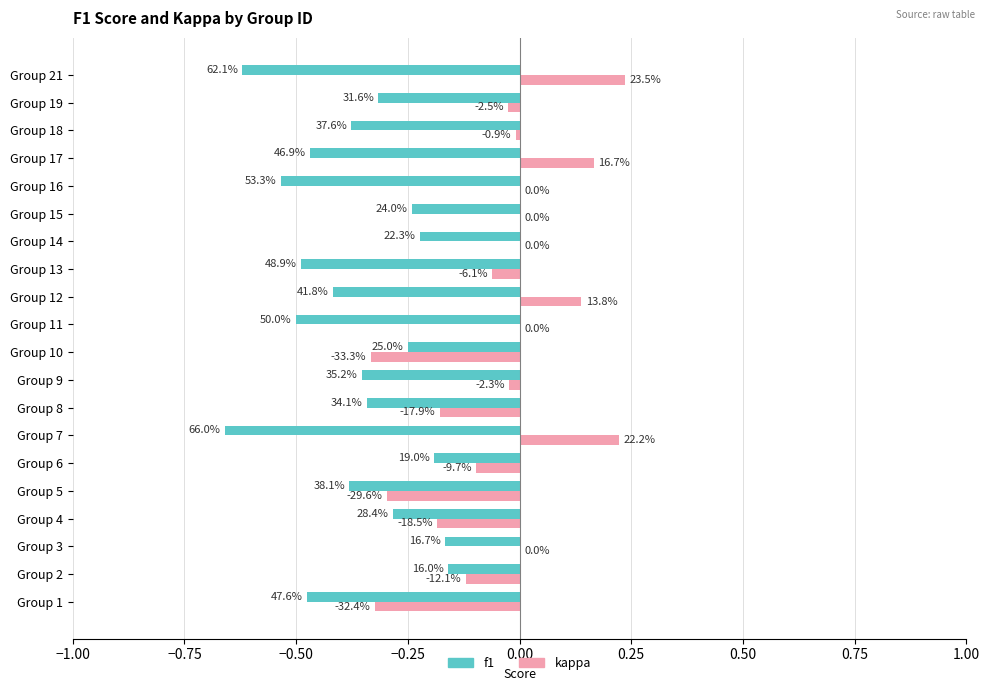

Reading left to right, extract all data points from this chart.

f1: -0.5	-0.2	-0.2	-0.3	-0.4	-0.2	-0.7	-0.3	-0.4	-0.2	-0.5	-0.4	-0.5	-0.2	-0.2	-0.5	-0.5	-0.4	-0.3	-0.6
kappa: -0.3	-0.1	0.0	-0.2	-0.3	-0.1	0.2	-0.2	-0.0	-0.3	0.0	0.1	-0.1	0.0	0.0	0.0	0.2	-0.0	-0.0	0.2